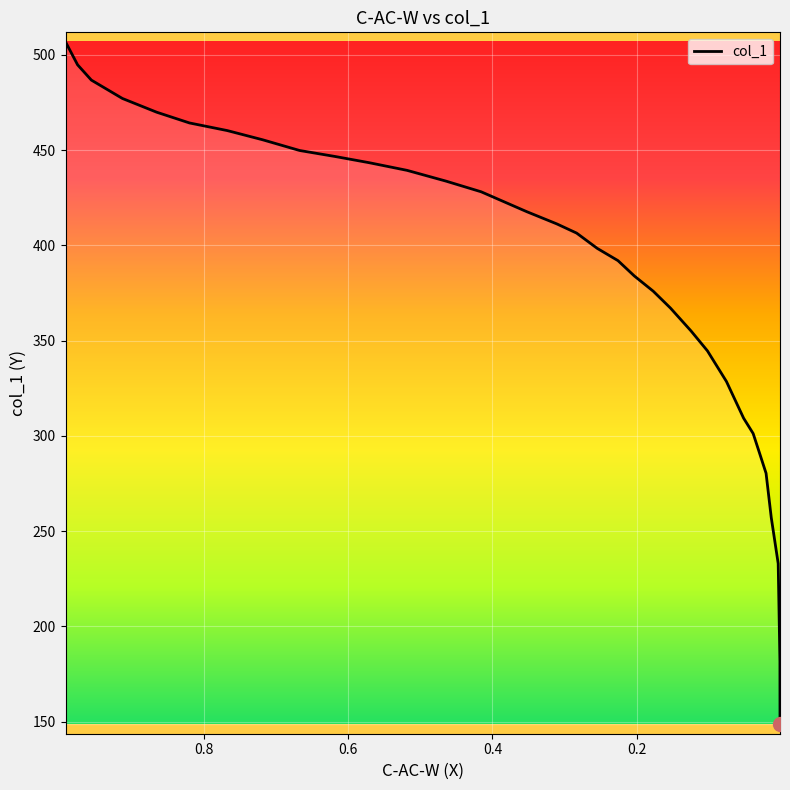

What is the value of the 28th point from the left?

291.6